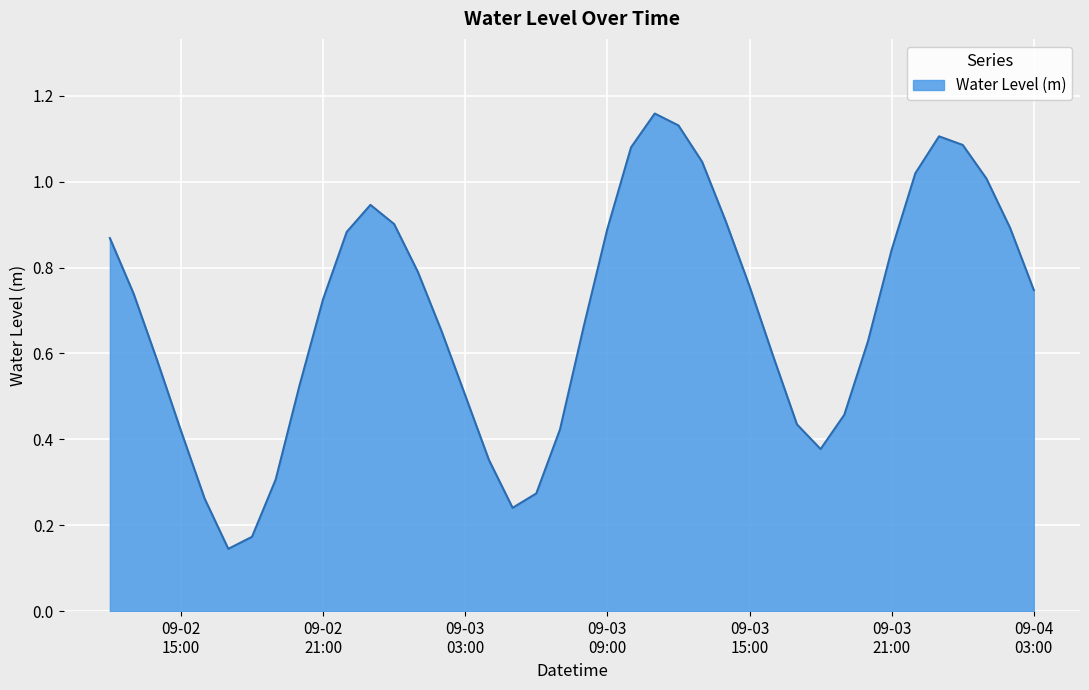

What is the maximum value shown in the chart?

1.2